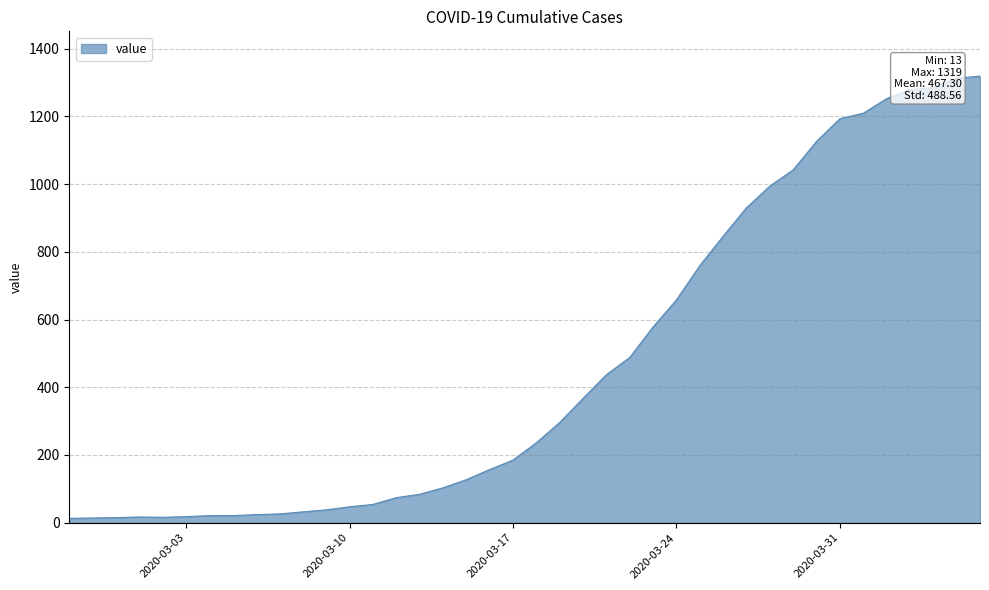

What is the difference between the maximum and minimum values?

1306